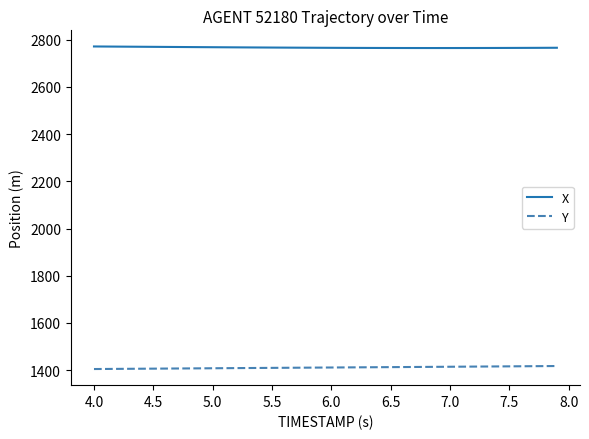

What is the greatest value displayed?

2771.2